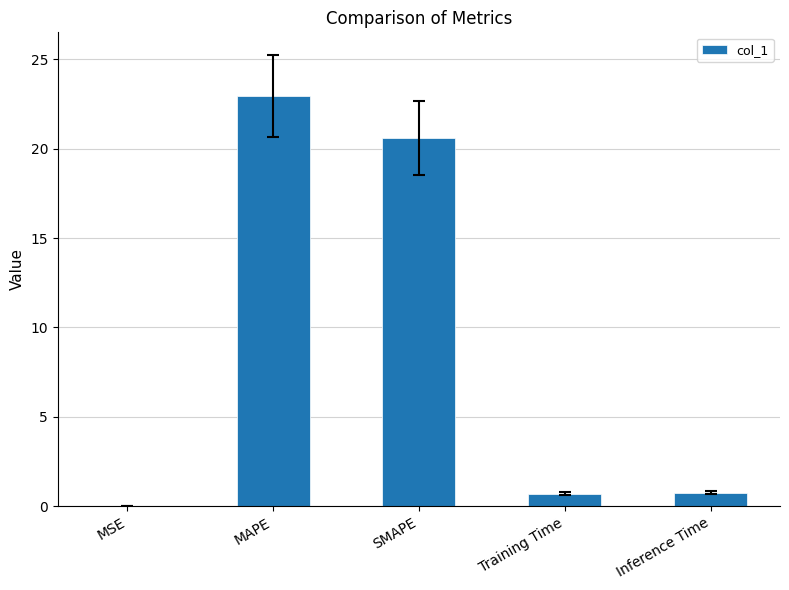

Are the bars horizontal?

No